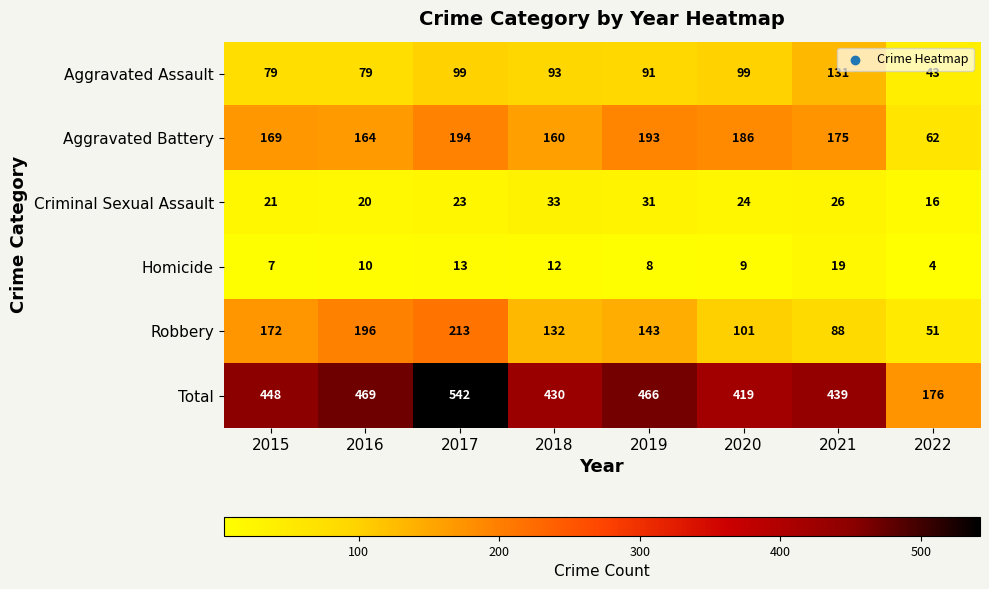

Which series has the widest spread of values?

Total